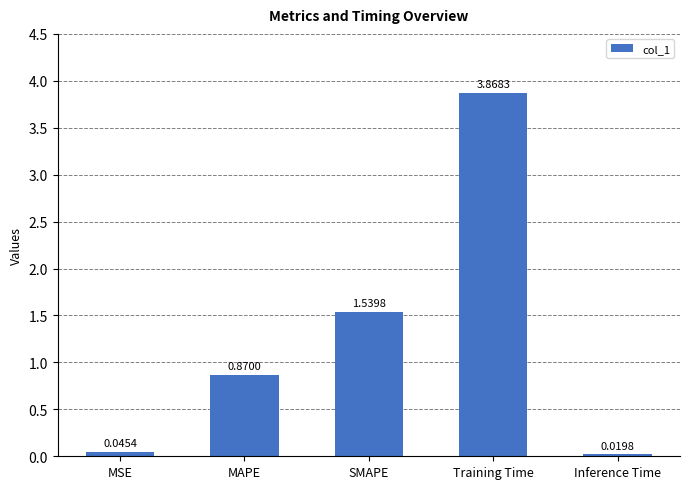

Between MAPE and SMAPE, which is larger?

SMAPE